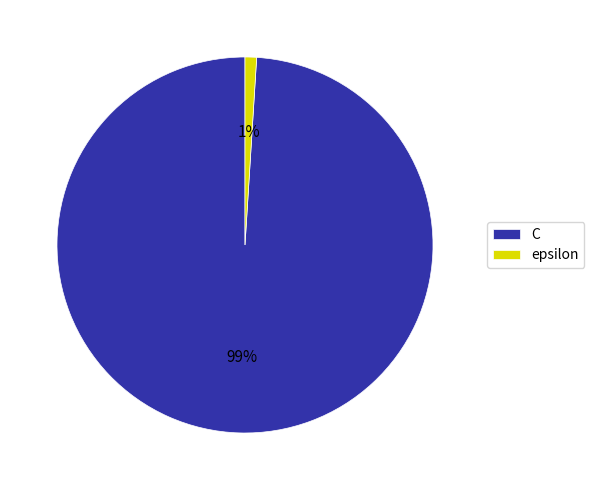

Which category has the smallest portion of the pie?

epsilon